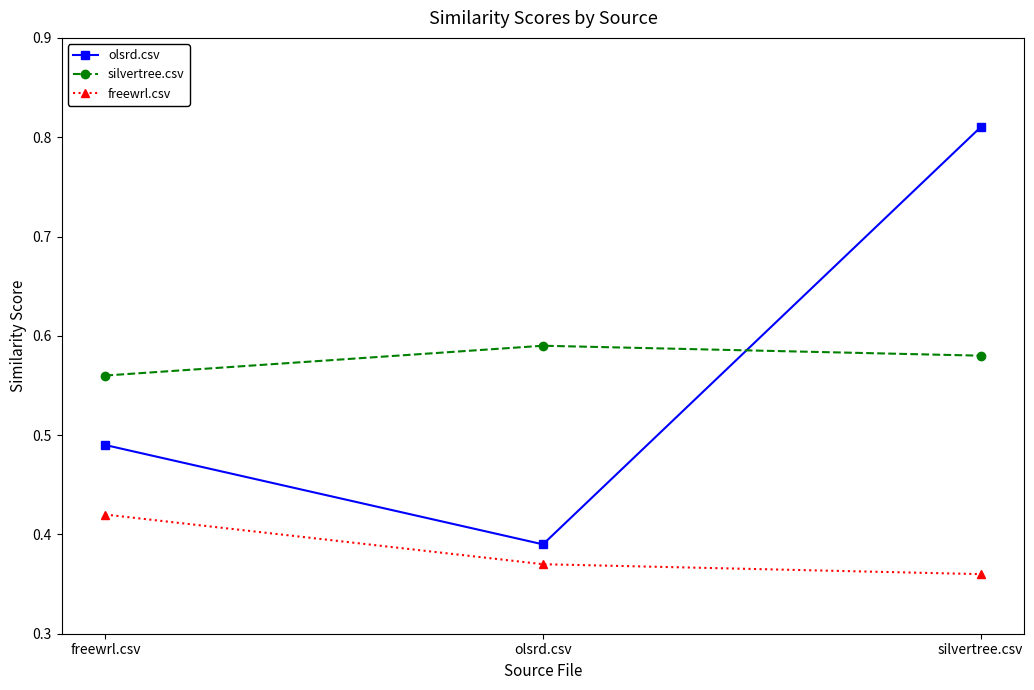

How many freewrl.csv values are between 0 and 1?

3